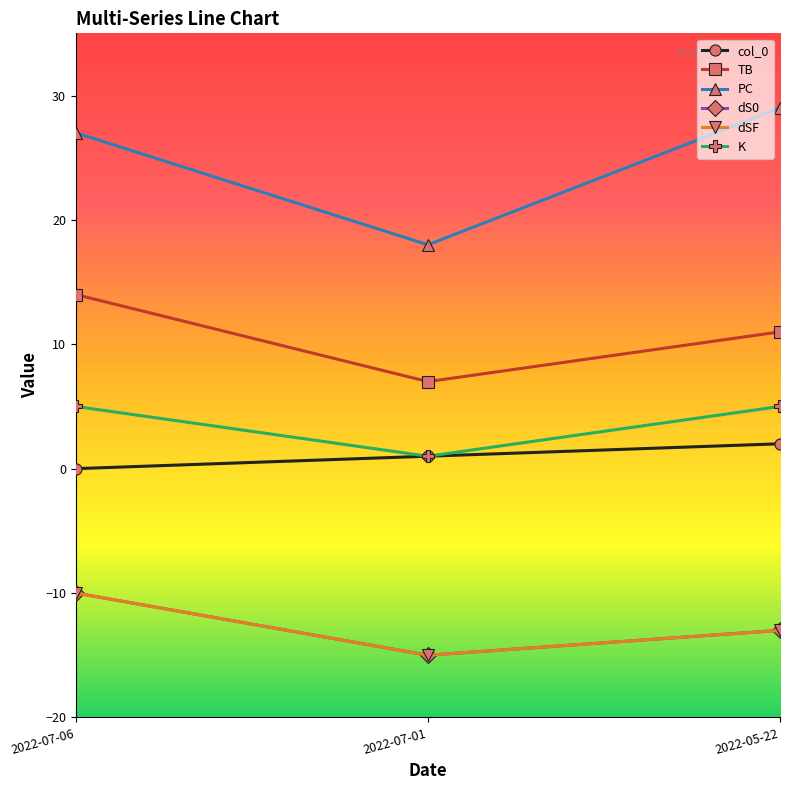

What is the minimum value shown in the chart?

-15